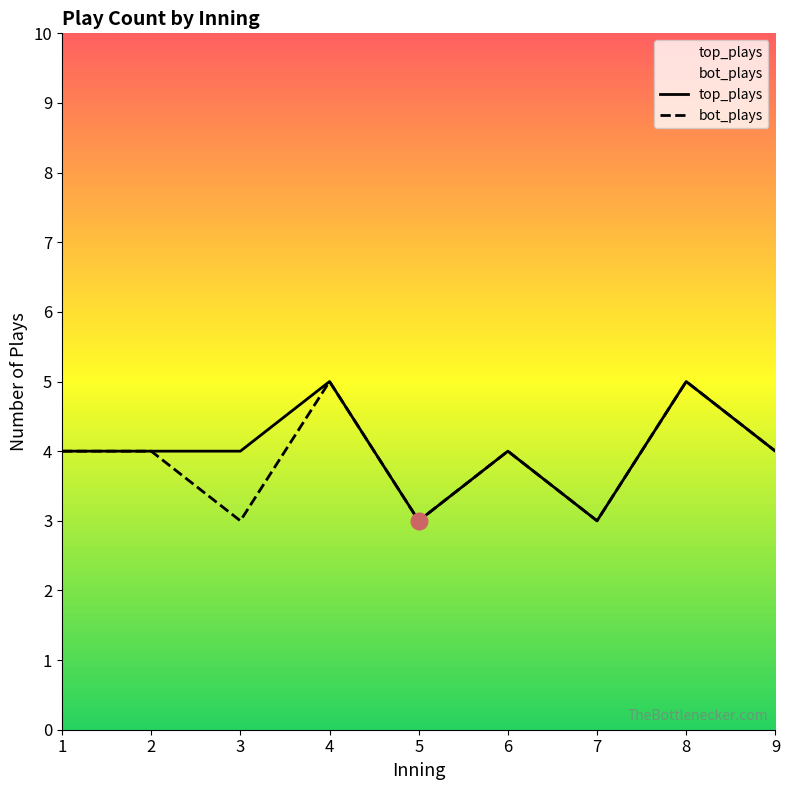

Which category has the highest value in the bot_plays series?

4